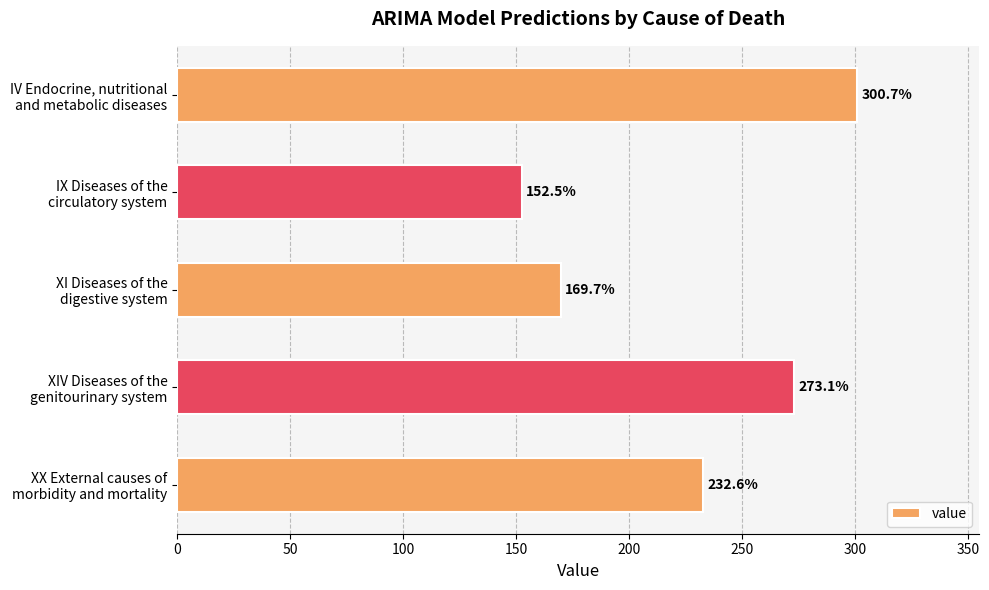

What is the value of the 1st bar from the top?

300.7